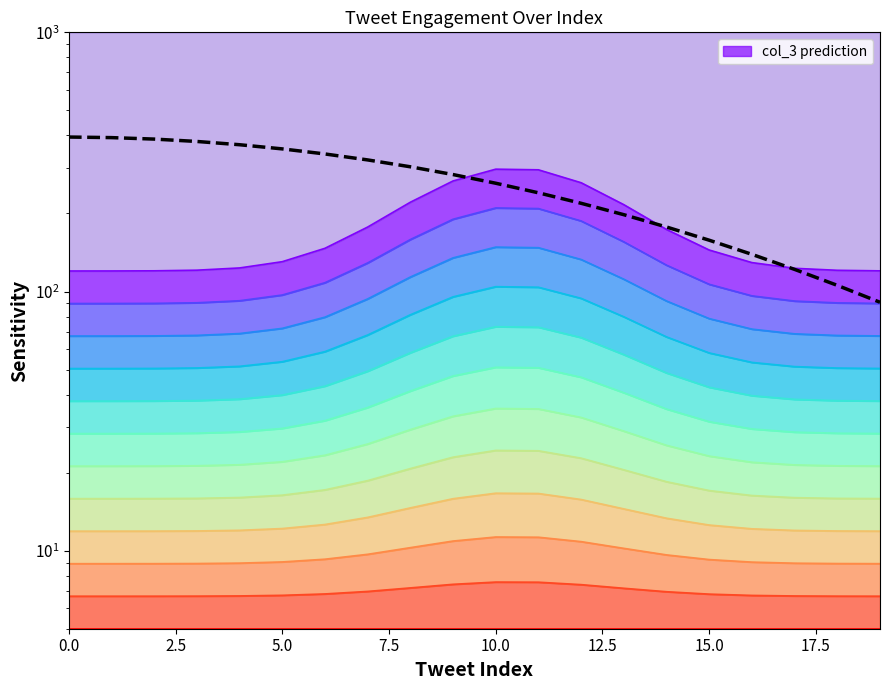

What is the maximum value shown in the chart?

394.5